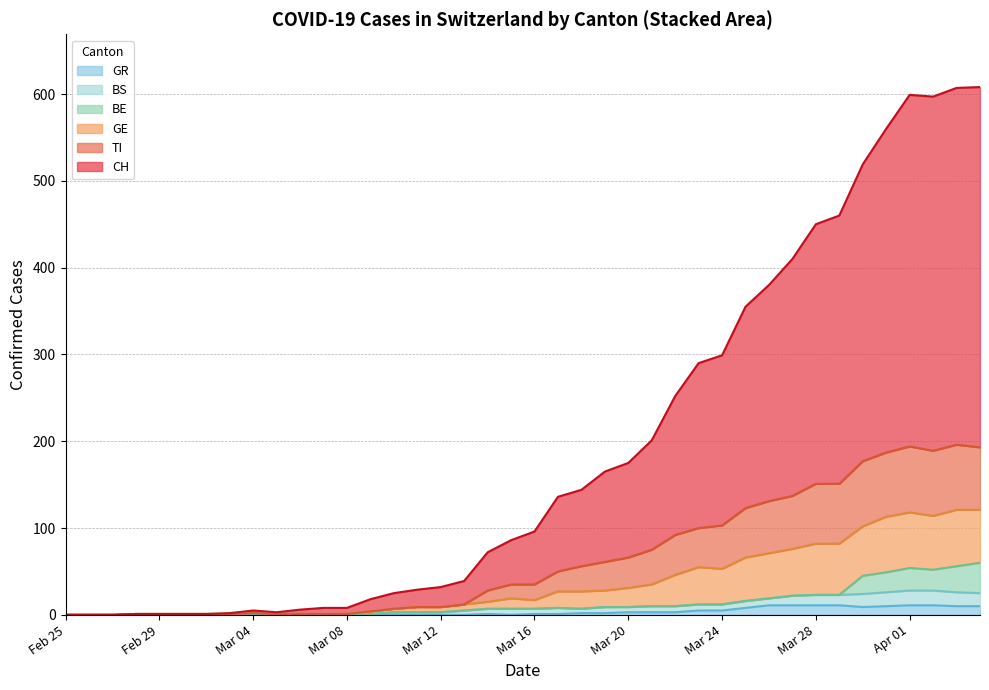

The CH series shows 107 at 18. True or false?

False